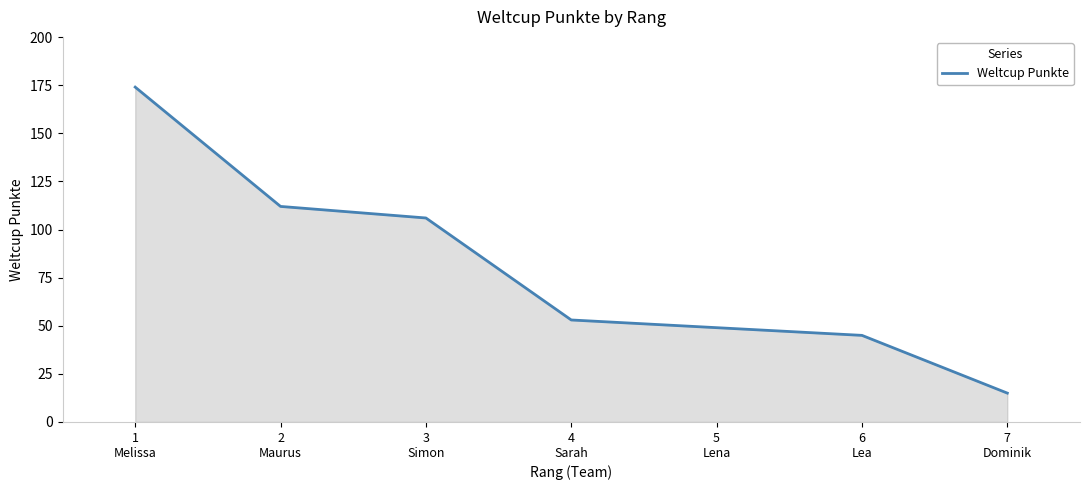

What is the sum of all values?

554